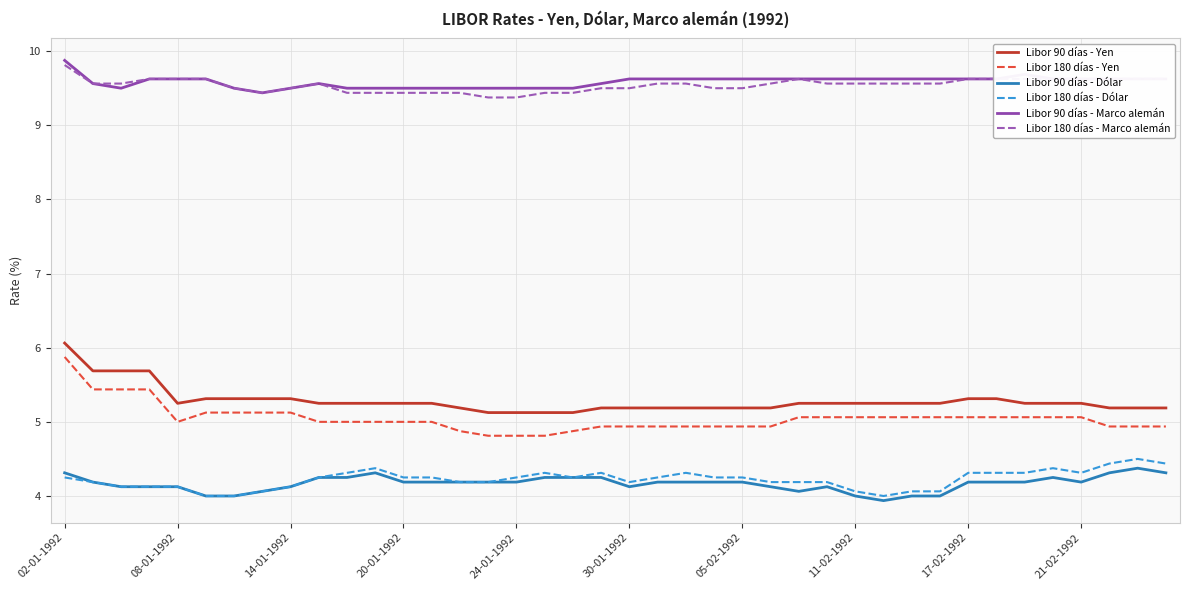

What is the greatest value displayed?

9.9